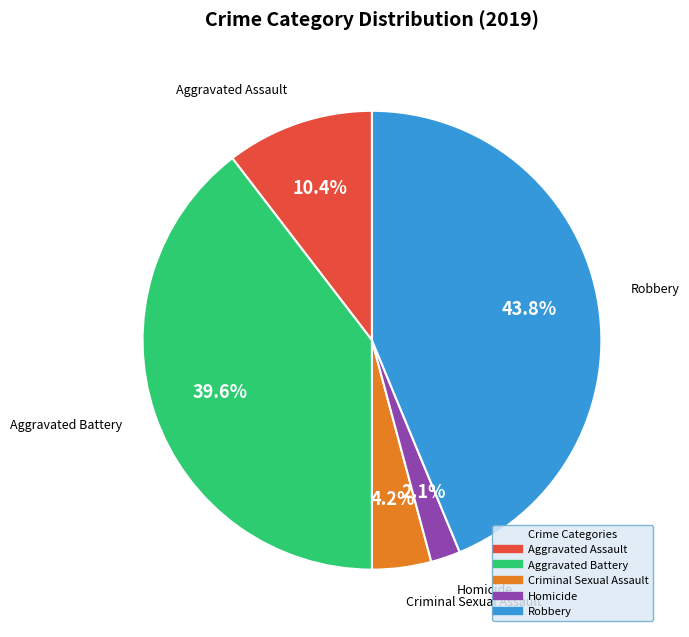

What portion of the pie excludes Homicide?

97.9%